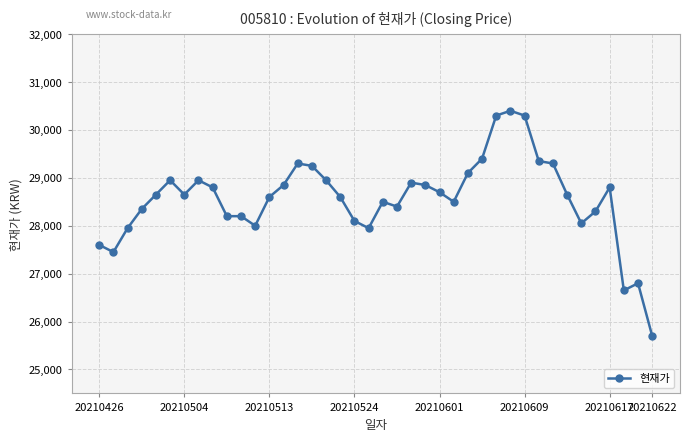

What is the value of the 1st point from the left?

27600